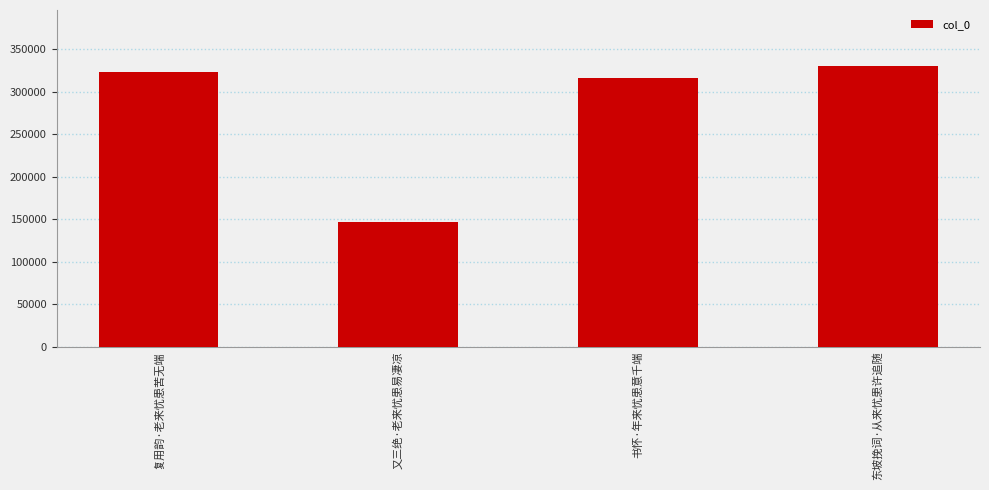

What position from the left is 复用韵·老来忧患苦无端?

1